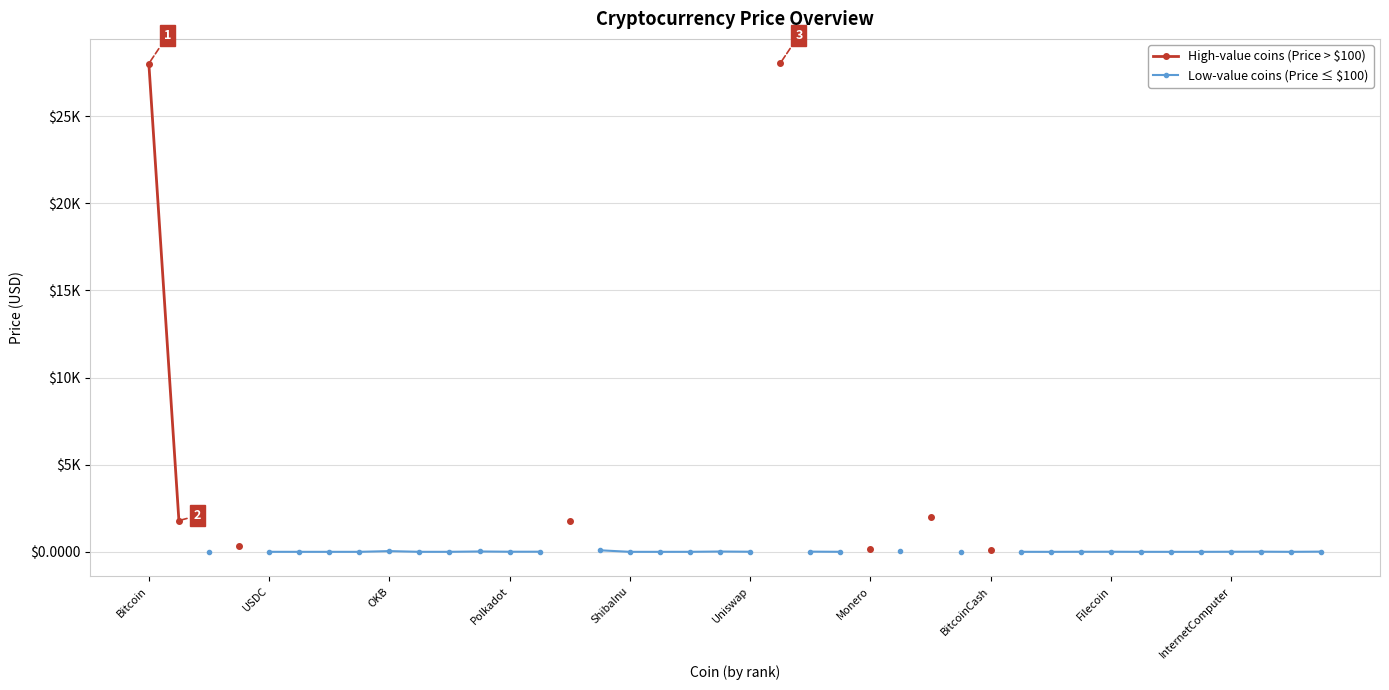

Is it true that Low-value coins (Price ≤ $100) equals 0.0 at ShibaInu?

True